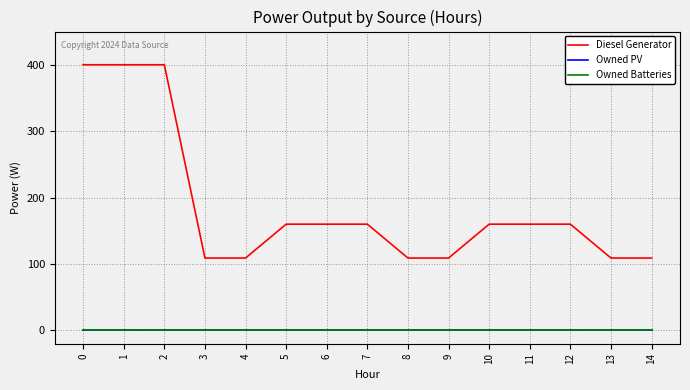

True or false: Diesel Generator and Owned PV cross at least once.

False